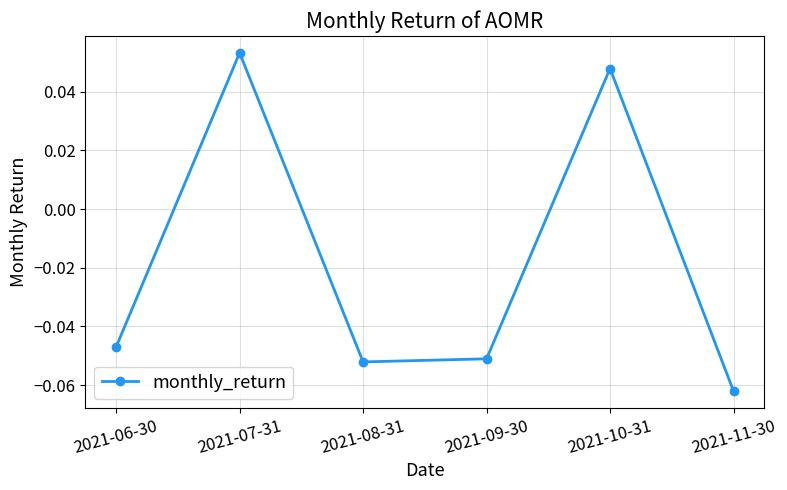

How many values are between 0 and 1?

2